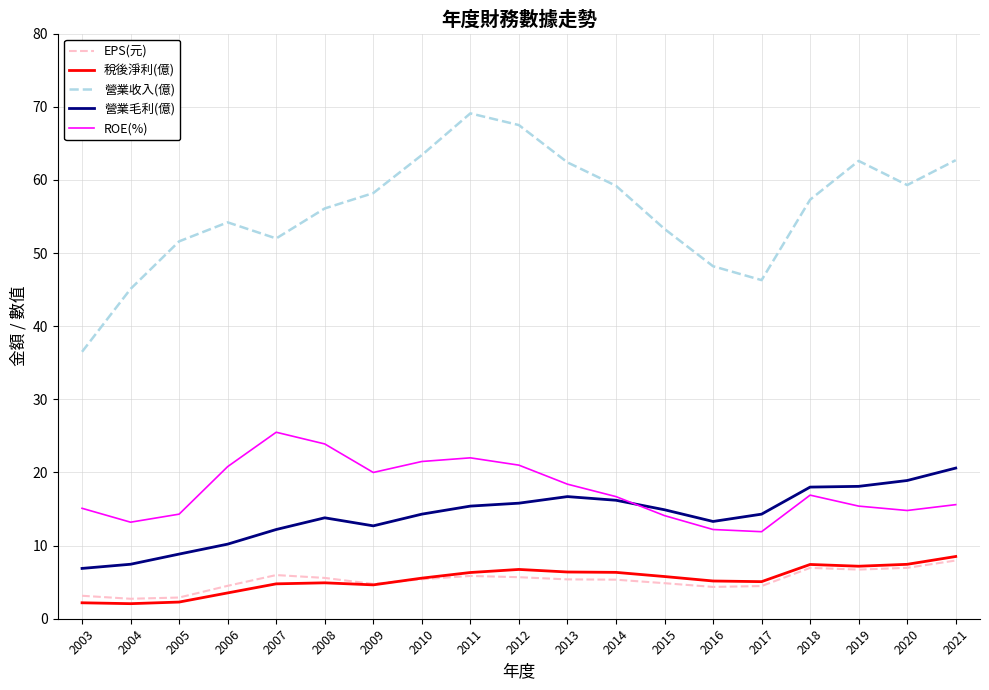

What is the total value across all series at 2015?

92.9